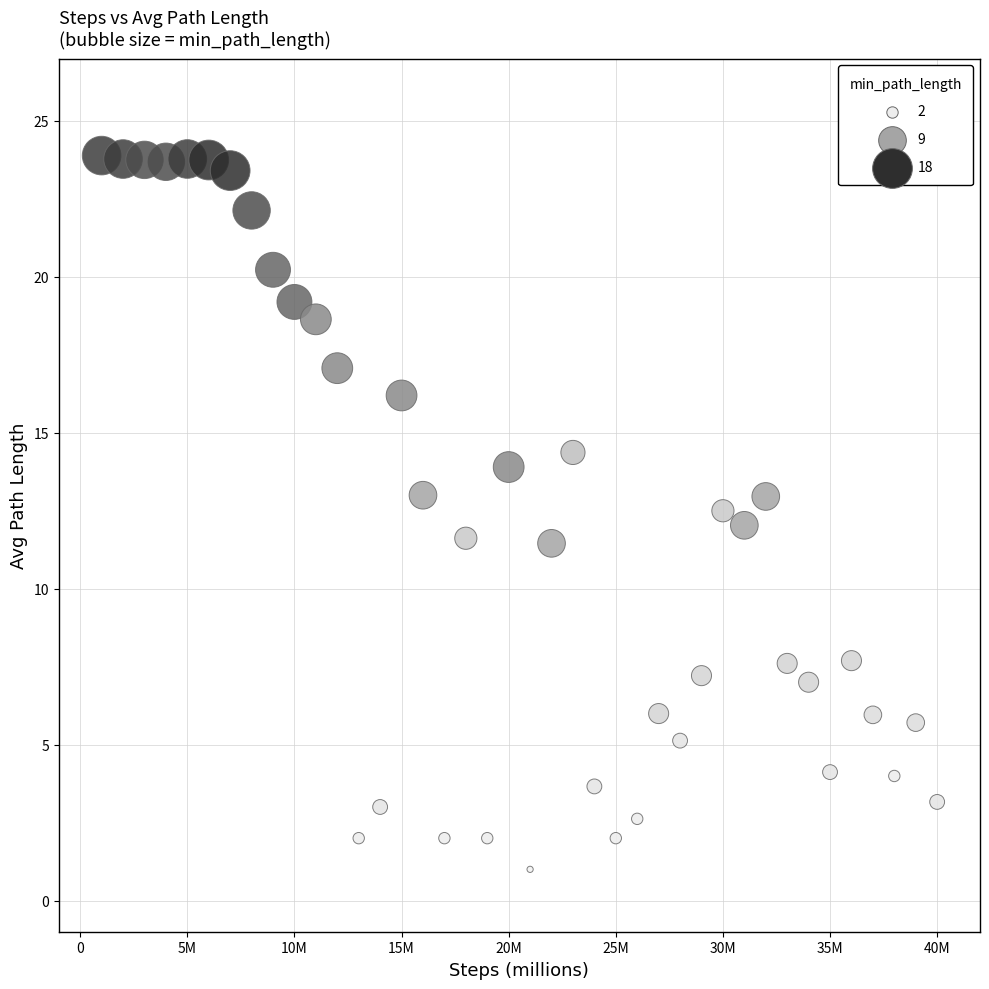

What is the range of X values (max minus min)?

39.0